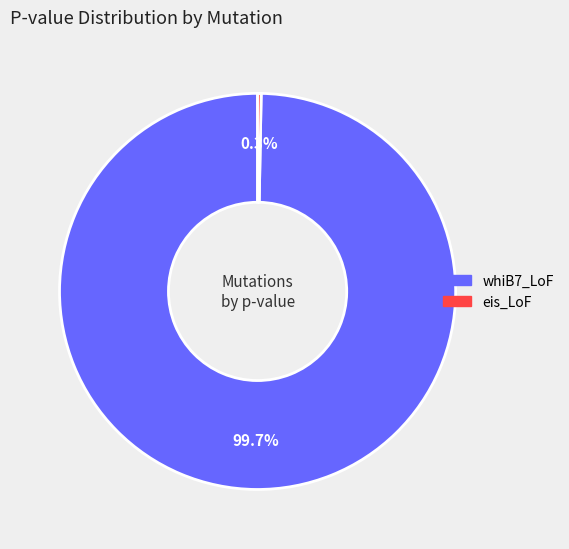

To the nearest percent, what is the difference between the largest and smallest slice percentages?

99%